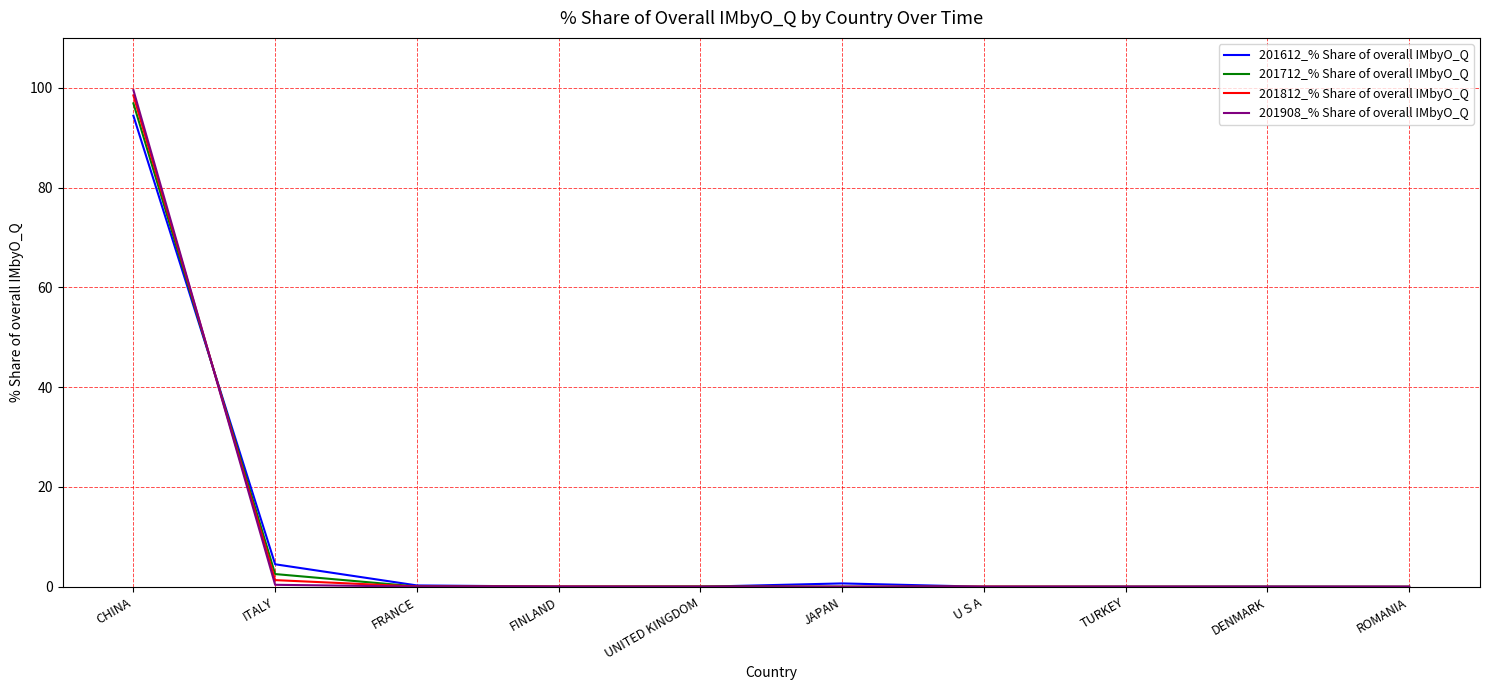

Which series has the largest range (max minus min)?

201908_% Share of overall IMbyO_Q